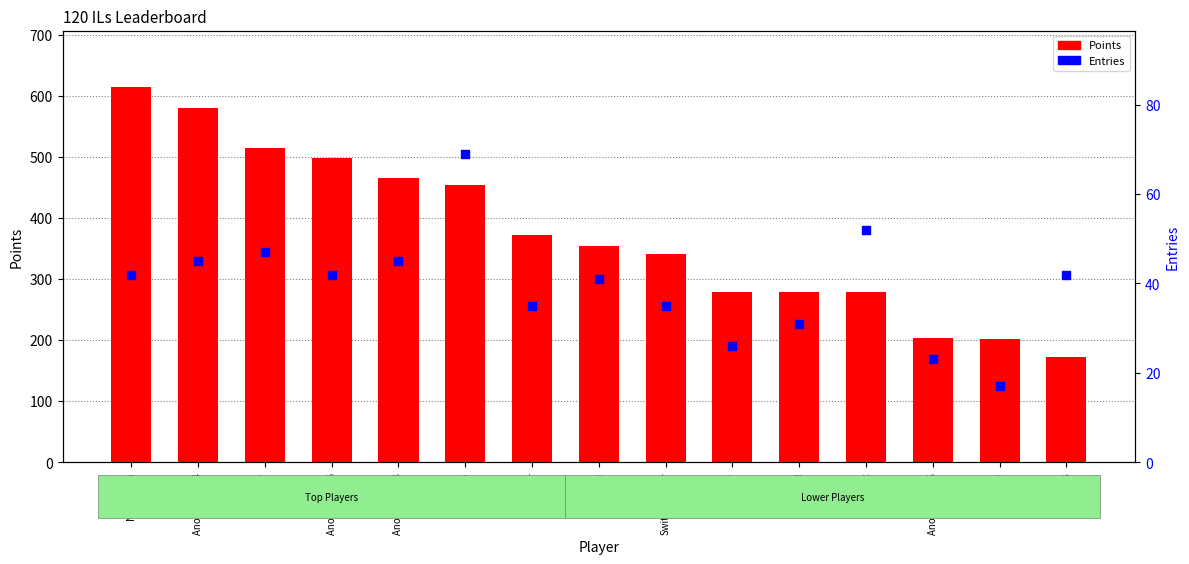

Which series has the largest total across all categories?

Points